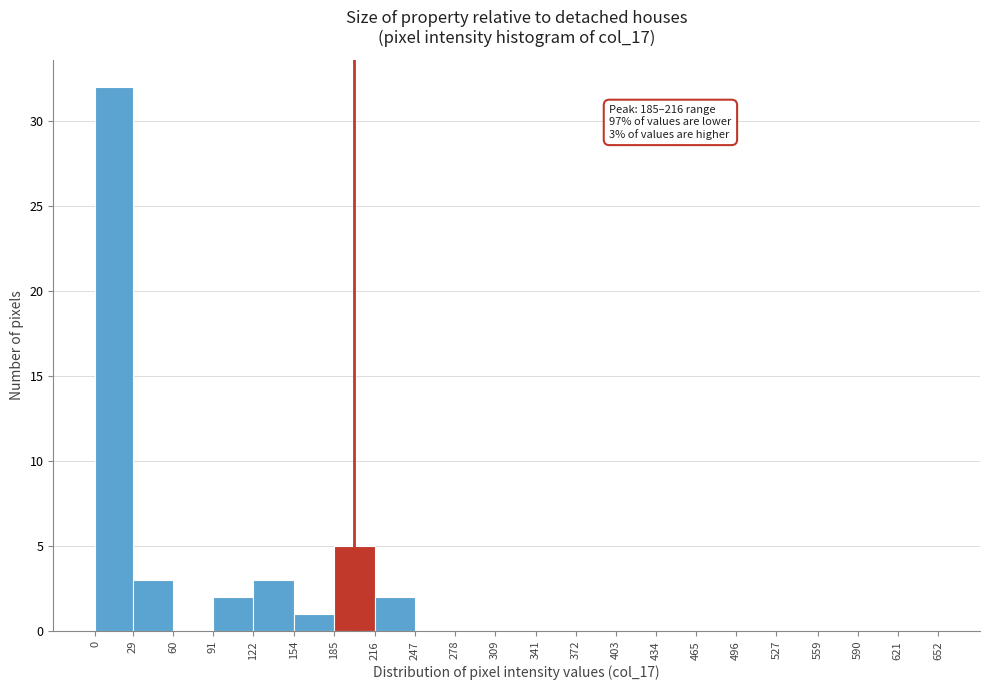

Which range on the x-axis has the tallest bar?

0 to 29